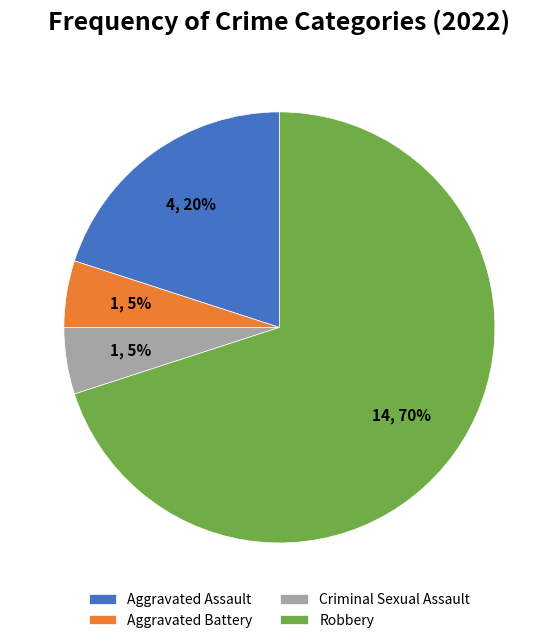

To the nearest percent, what is the difference between the largest and smallest slice percentages?

65%